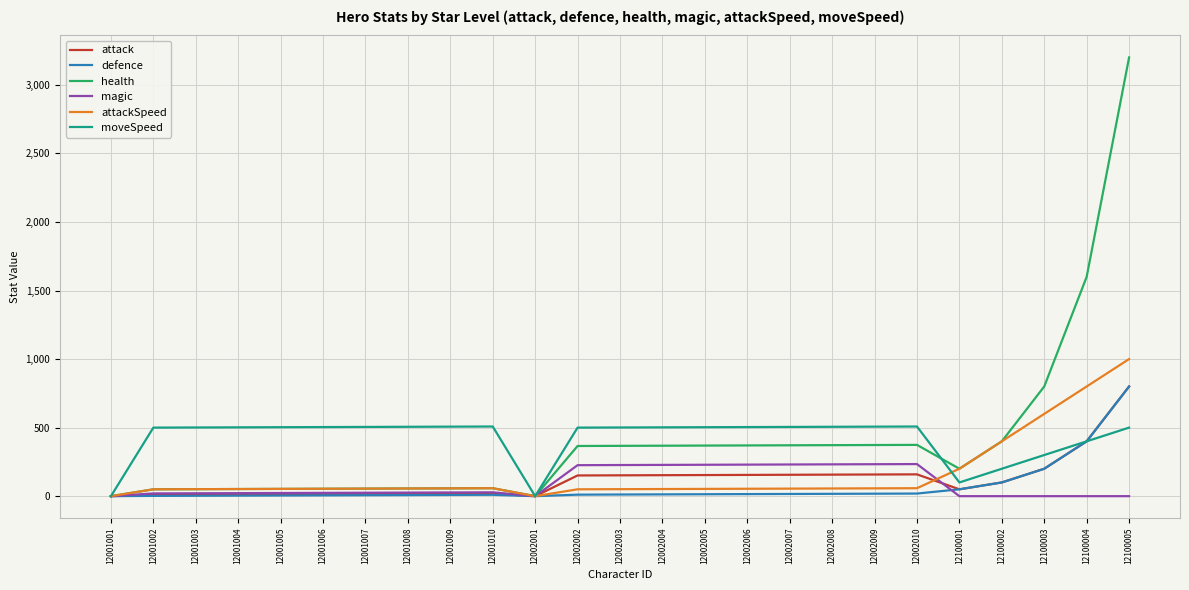

At which category is the sum across all series the highest?

12100005